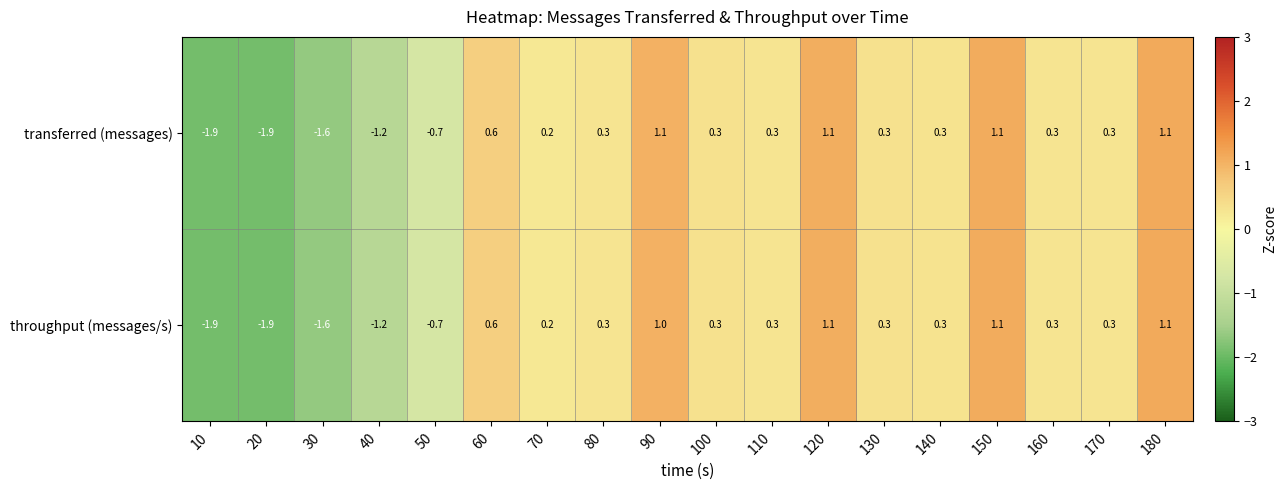

How many data points does each series have?

18